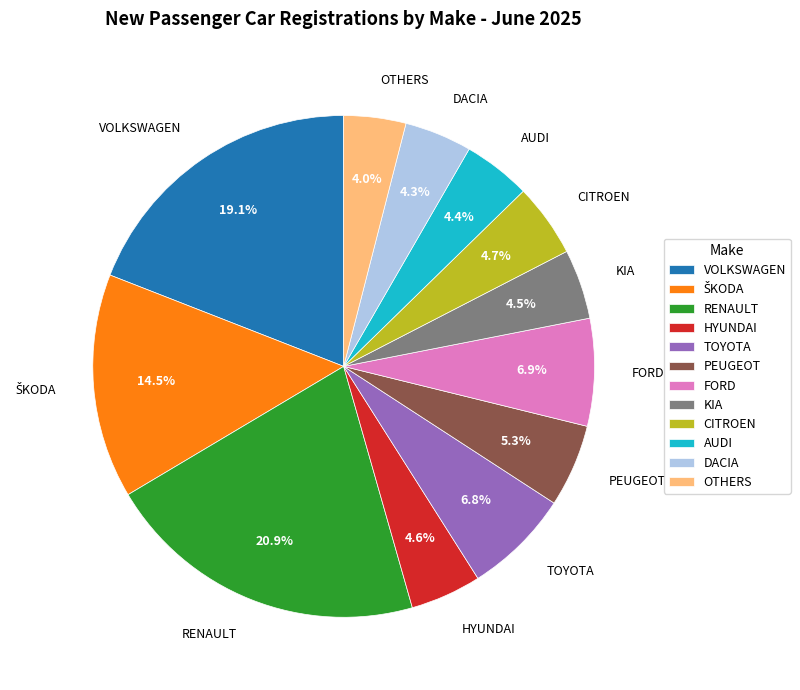

How much of the chart is everything except RENAULT?

79.1%